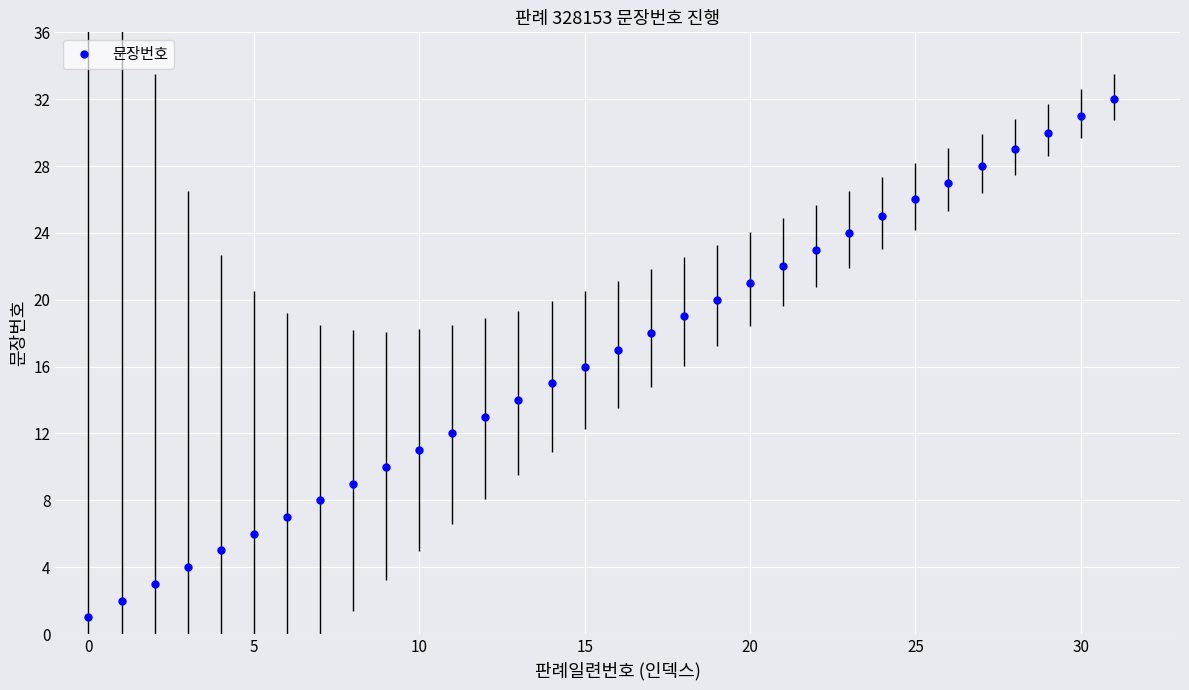

What is the sum of all values?

528